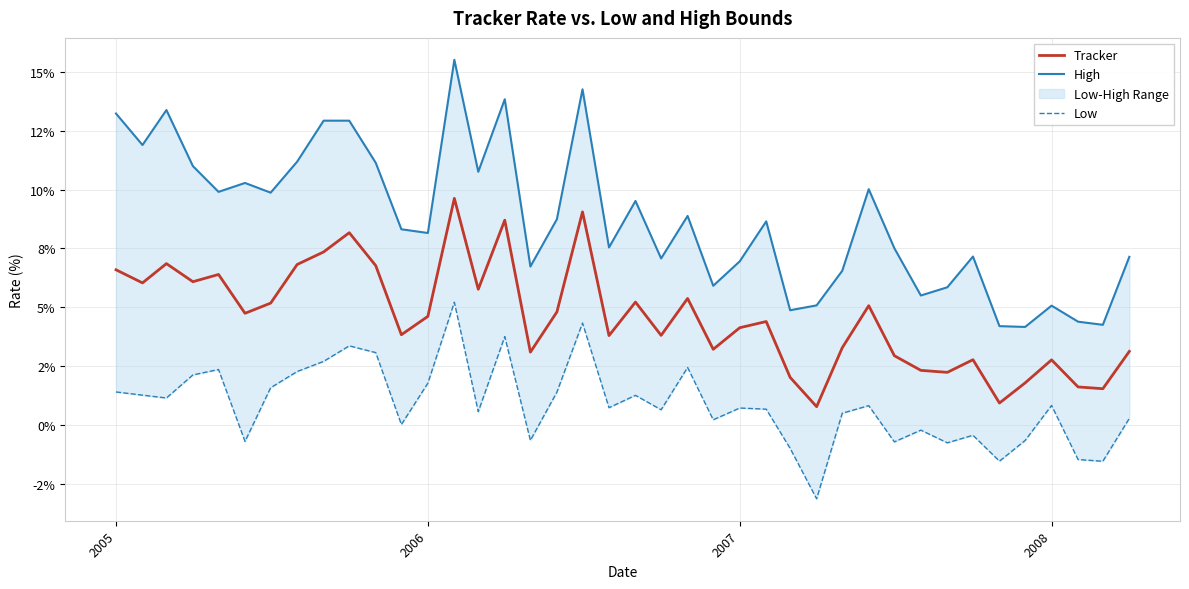

What is the greatest value displayed?

15.5